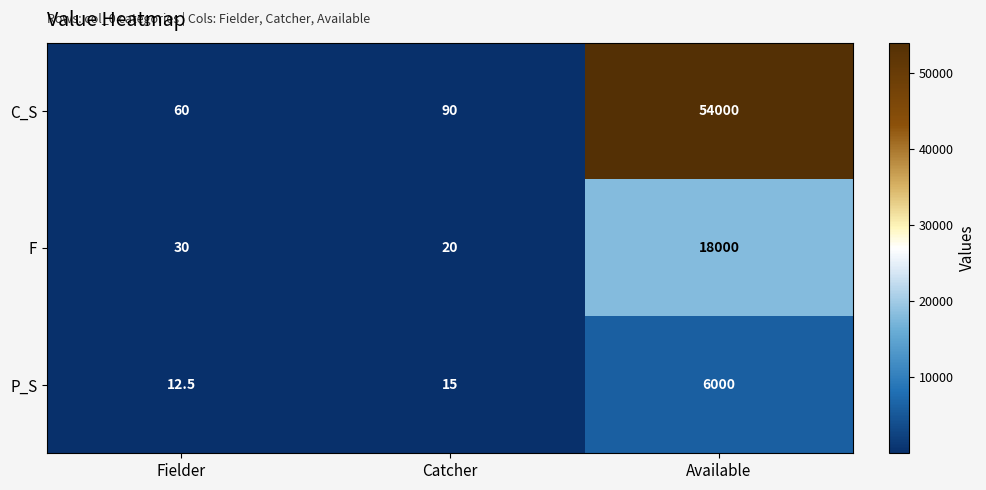

Between Catcher and Available, which series saw the biggest shift?

C_S